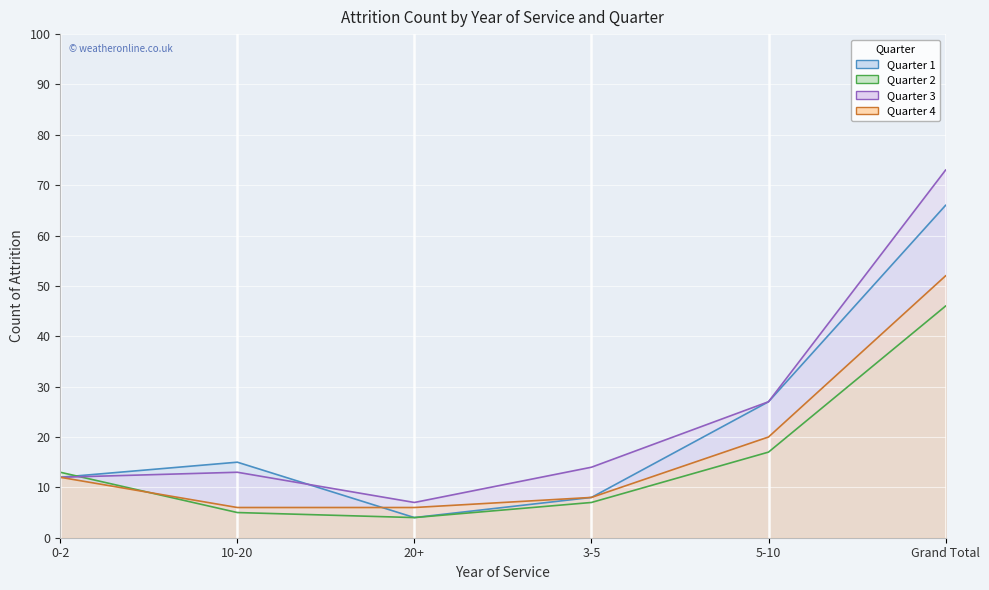

What position from the left is Grand Total?

6